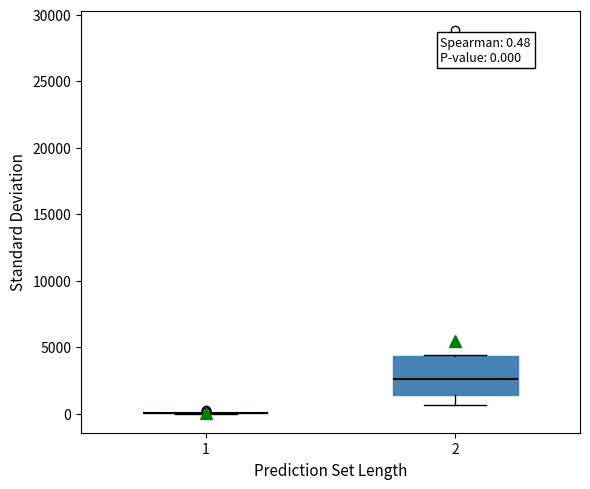

Comparing the boxes themselves (not the whiskers), which one is the tallest?

2